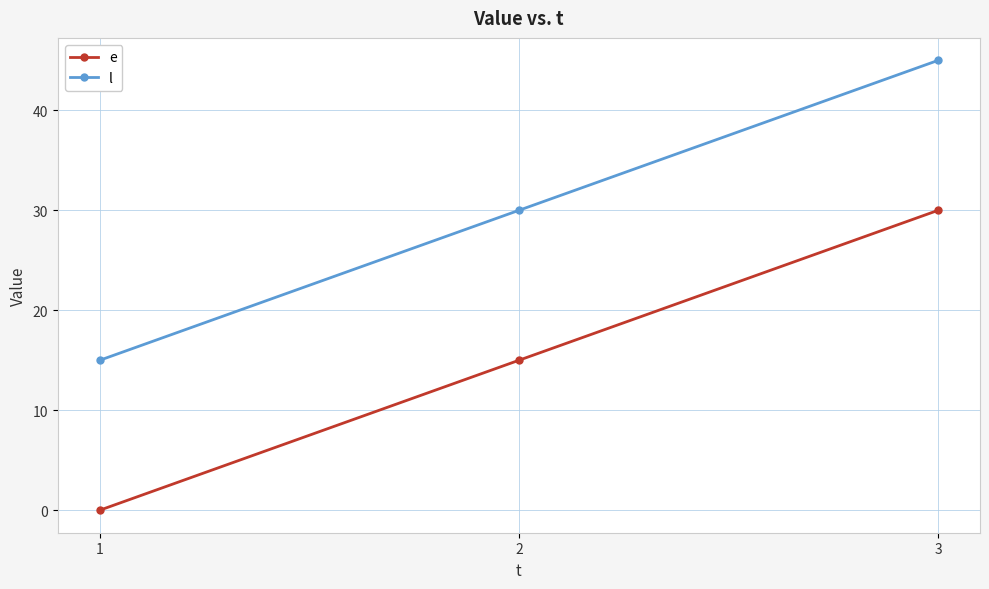

True or false: l has a value of 51 at 2.

False